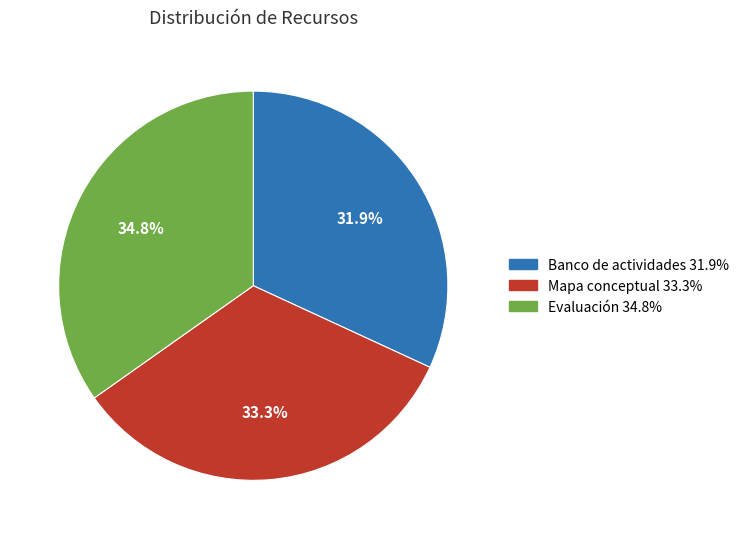

How many slices are in this pie chart?

3